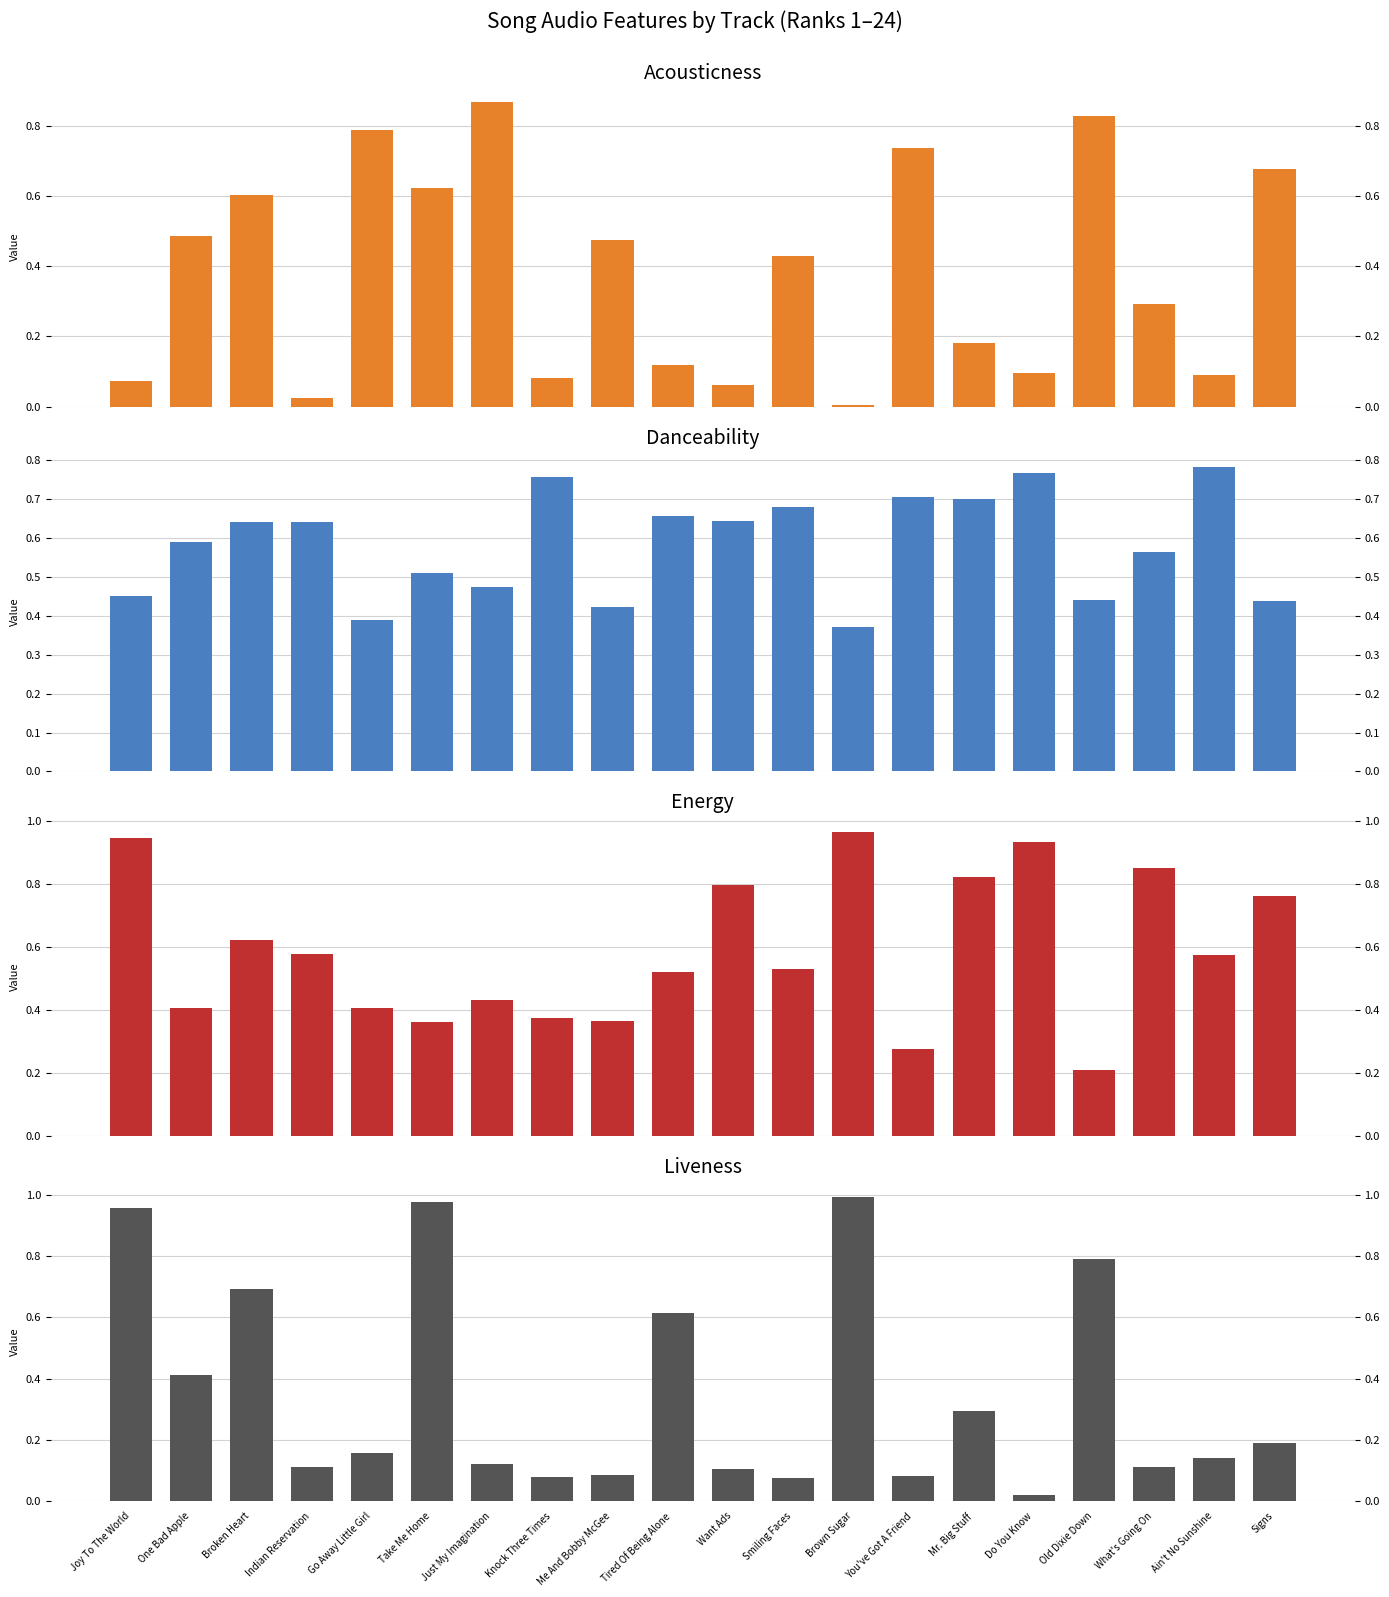

What is the label of the 10th bar from the right?

Want Ads